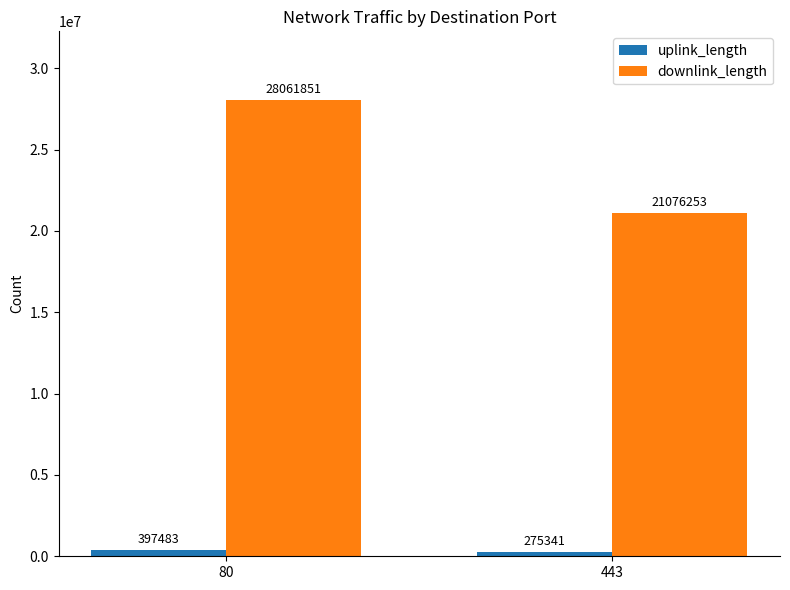

Rank the series by their average value, from lowest to highest.

uplink_length, downlink_length